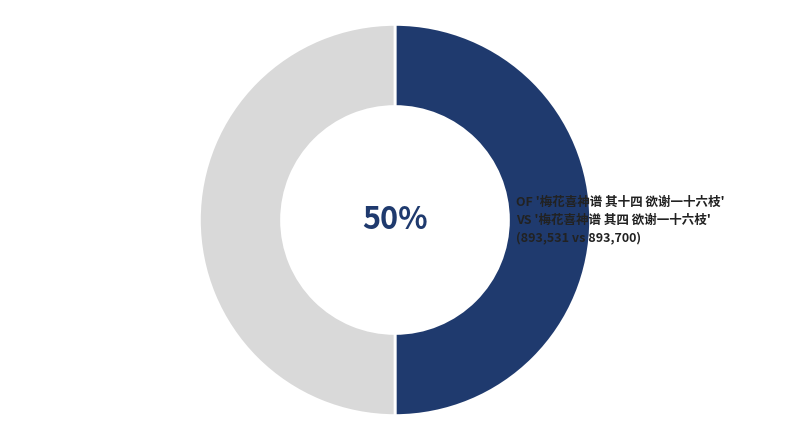

To the nearest percent, what is the average slice percentage?

50%